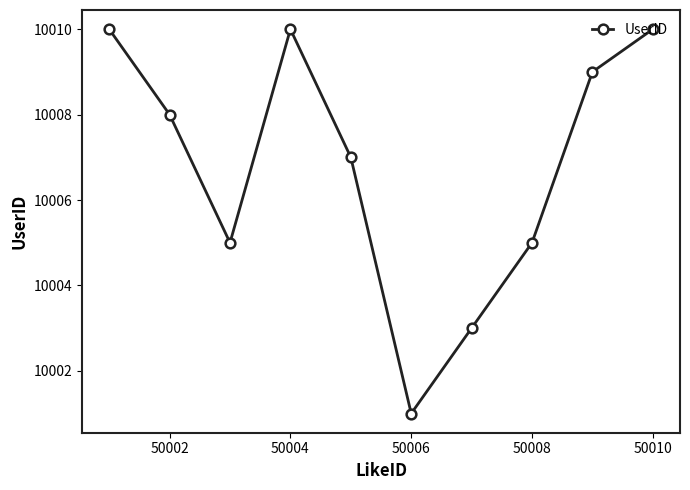

True or false: the data has more than 0 interior local peaks.

True